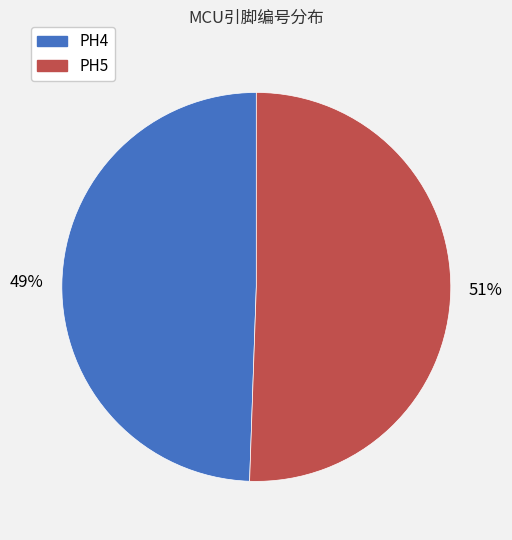

Which slice is the smallest?

PH4